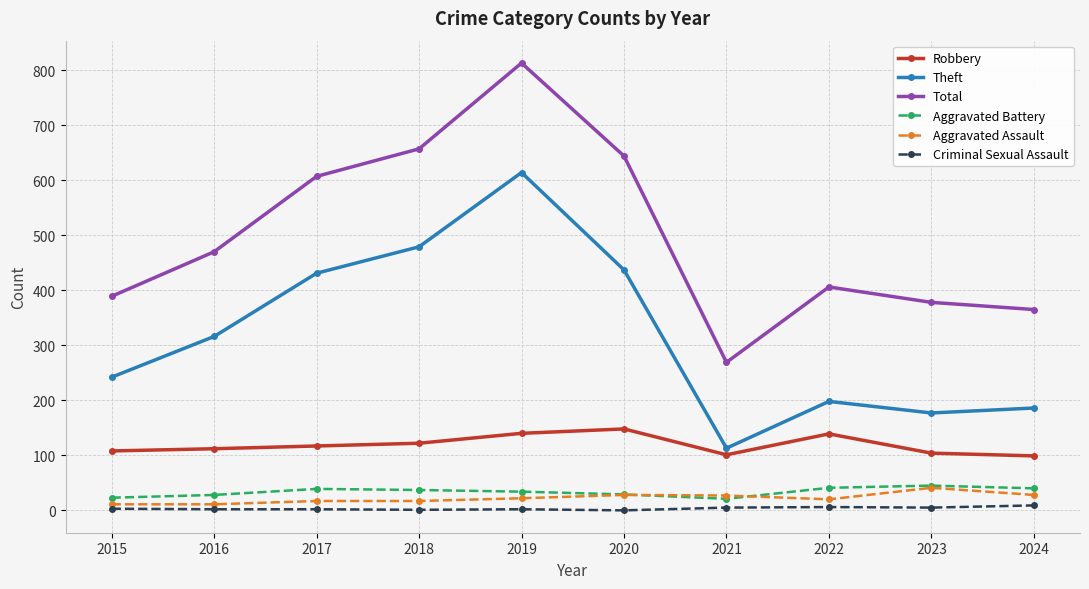

What is the value of the Total point at the 3rd from the left?

607